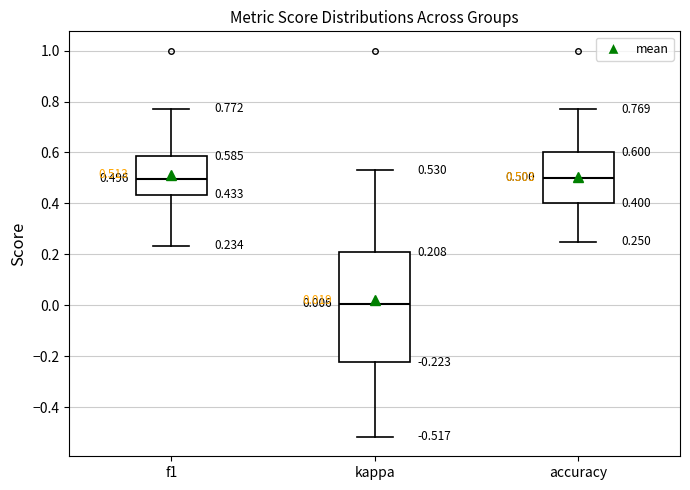

Which box's median line is the lowest?

kappa